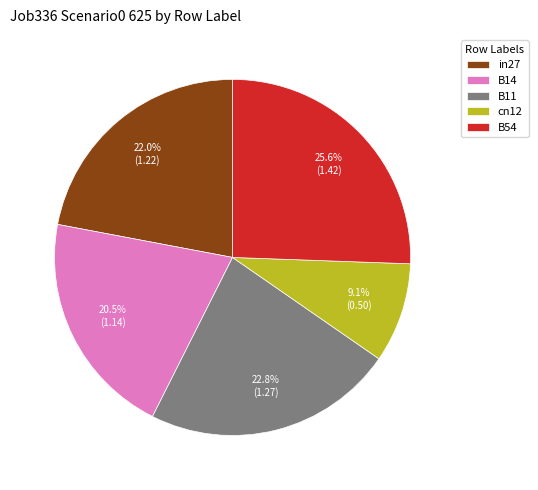

Is there a majority slice in this chart?

No